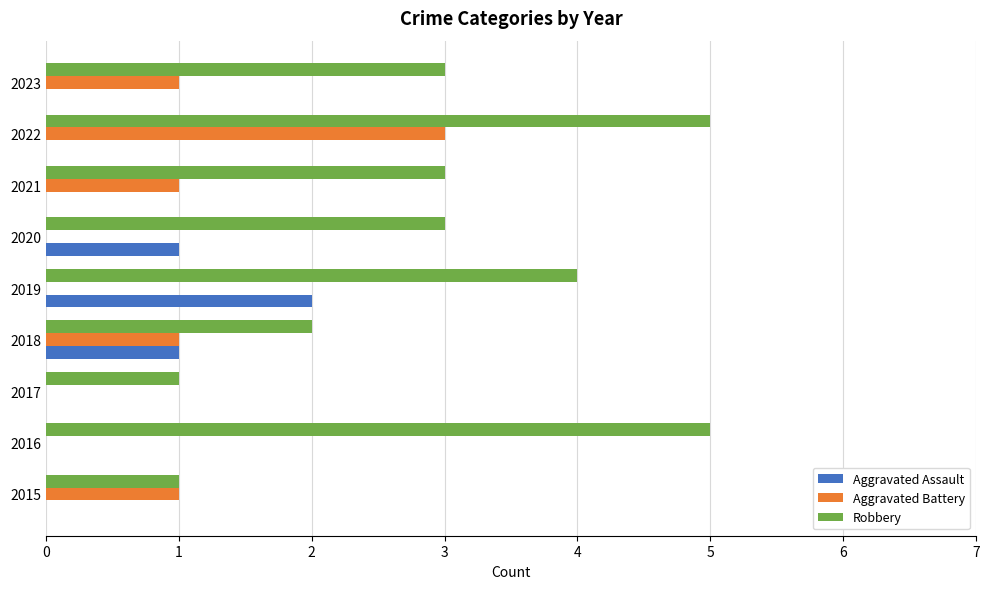

At which category is the sum across all series the highest?

2022